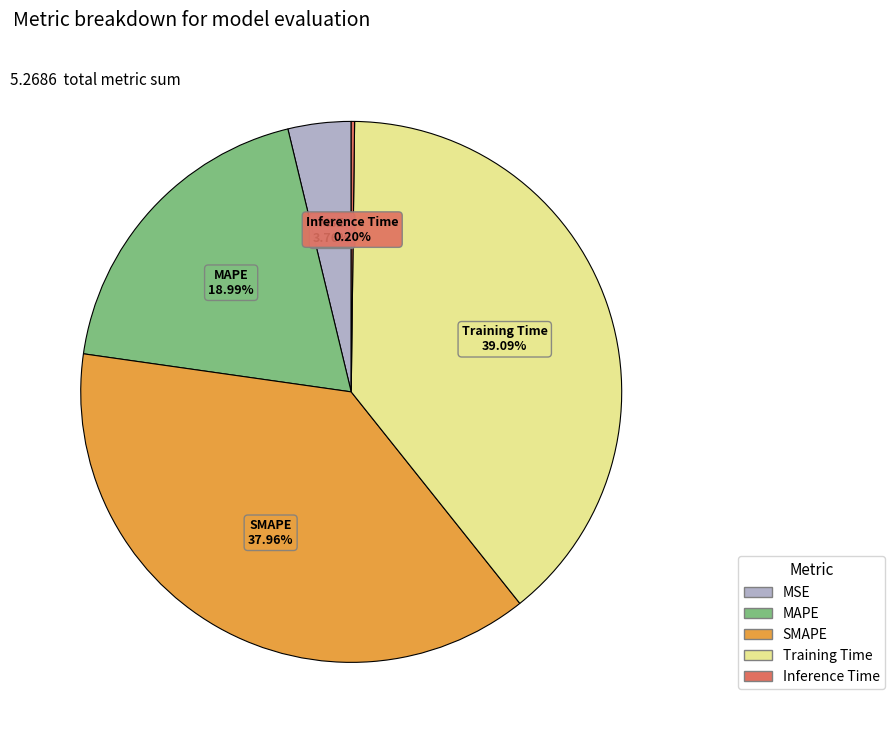

Which slice is the largest?

Training Time